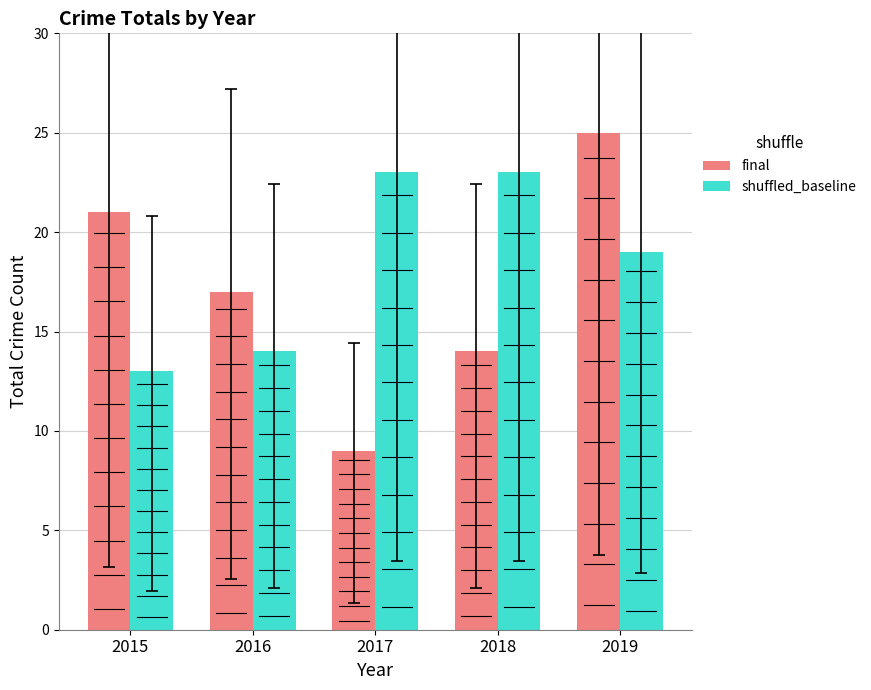

List the series in order of their peak value, highest first.

final, shuffled_baseline